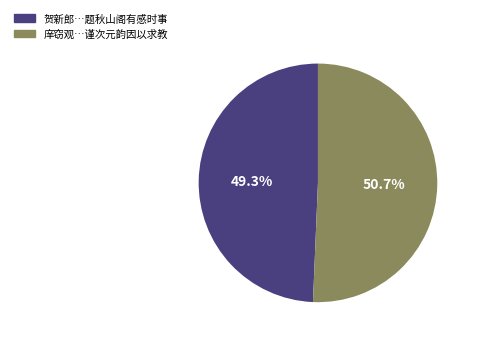

Does any single category account for the majority?

Yes